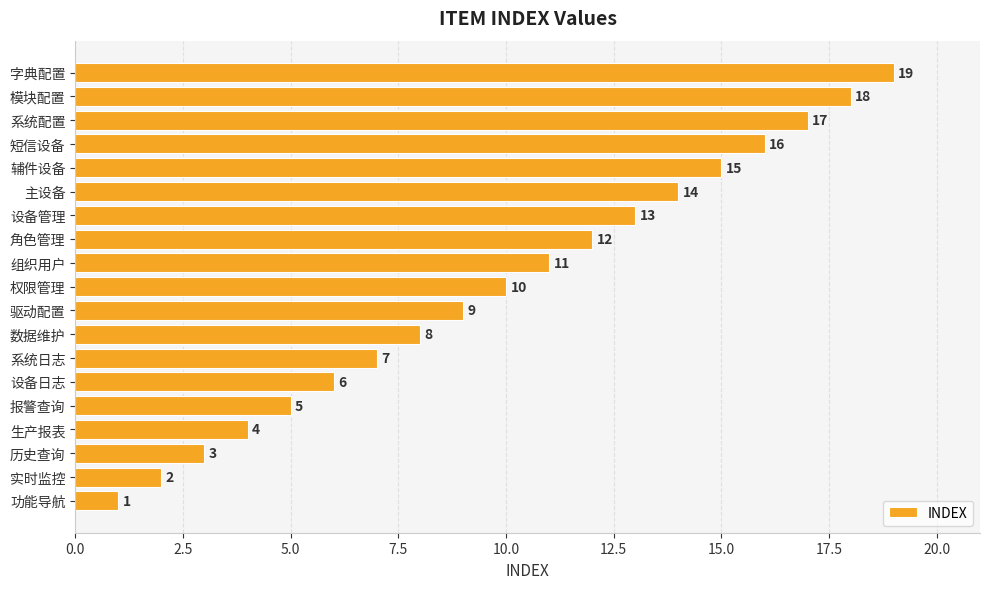

Is it true that the value at 系统配置 is 22?

False